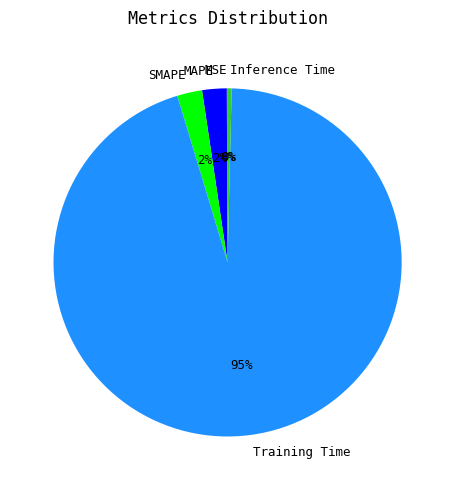

Do SMAPE and Training Time together represent more than half of the pie?

Yes